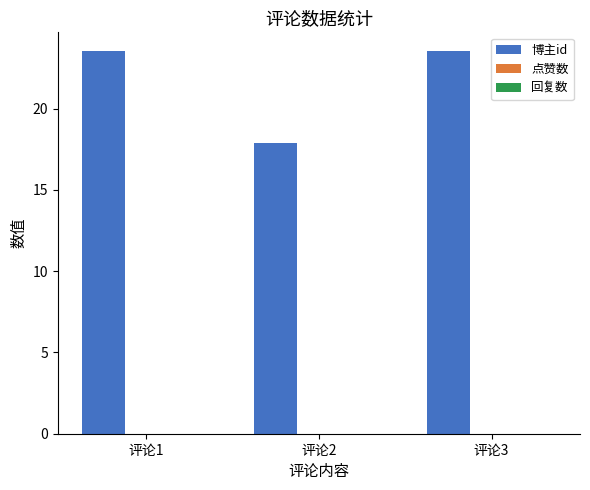

True or false: the data shows 33.9 at 评论3.

False